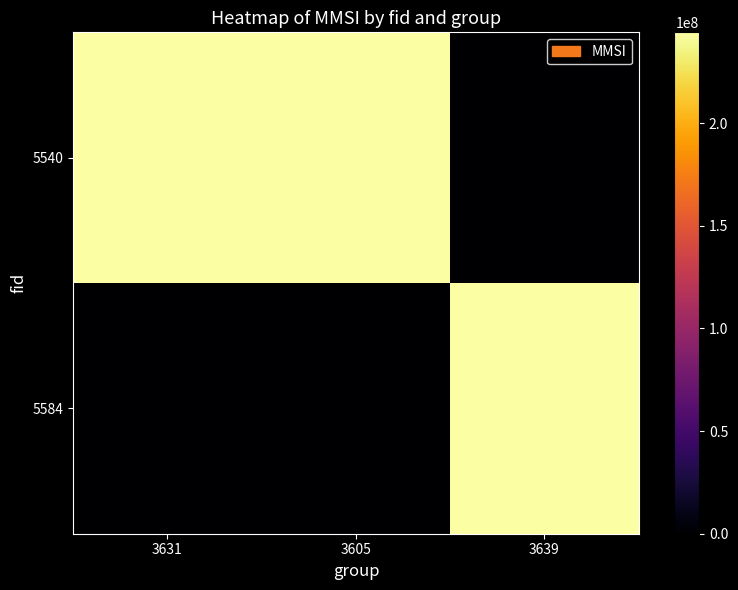

Count the number of categories in the chart.

3